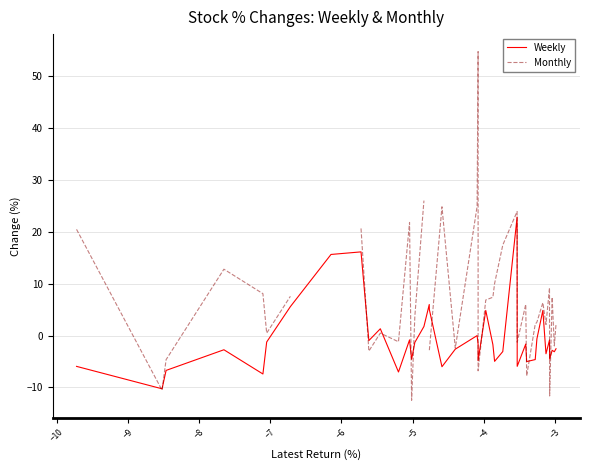

What is the maximum value for Weekly?

22.8